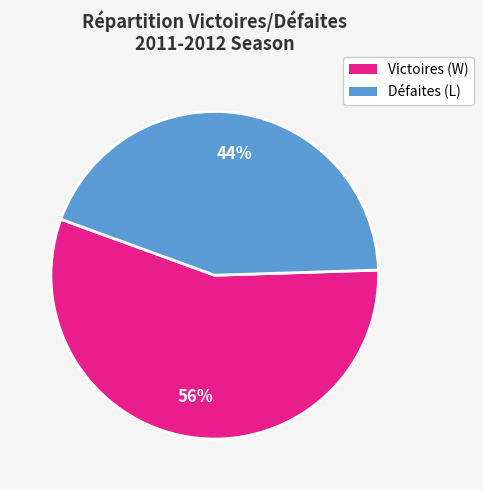

How many segments does this pie chart have?

2